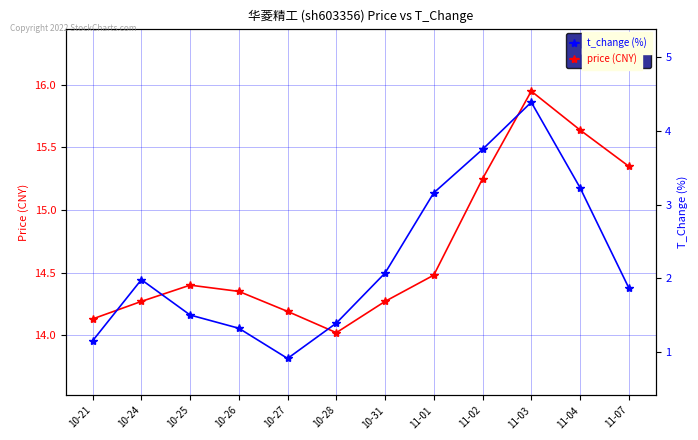

What are all the series names shown in the legend?

price, t_change